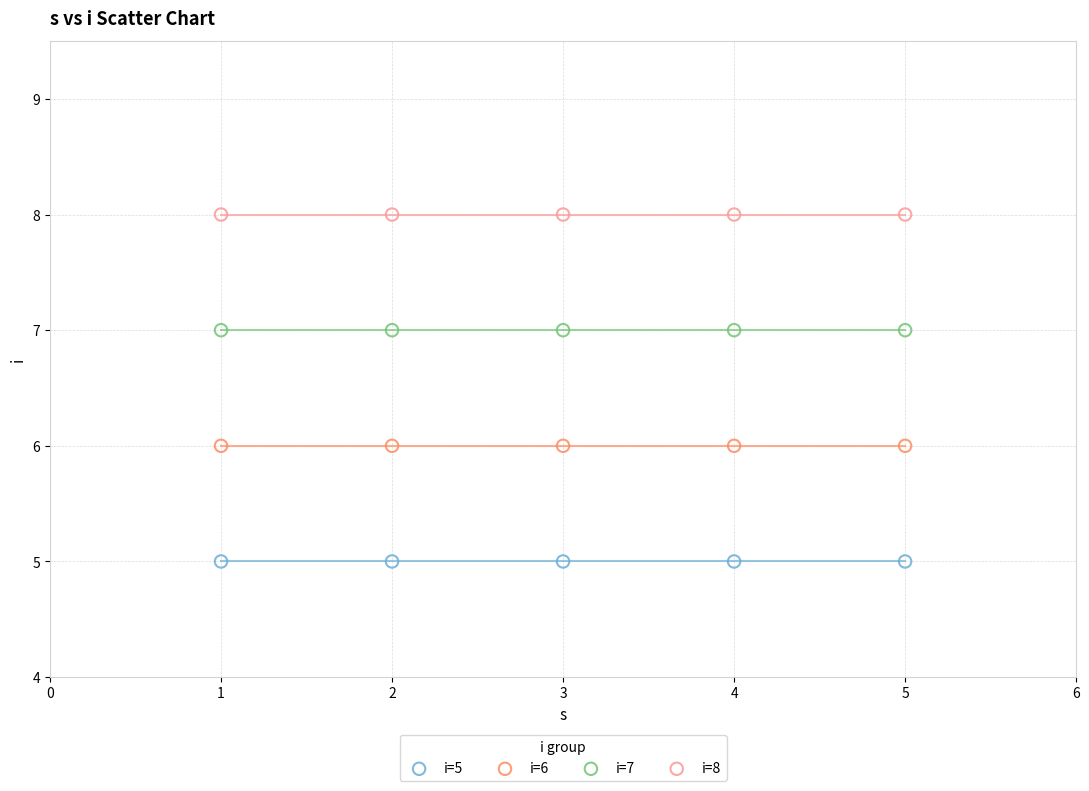

Which series contains the lowest Y value?

i=5